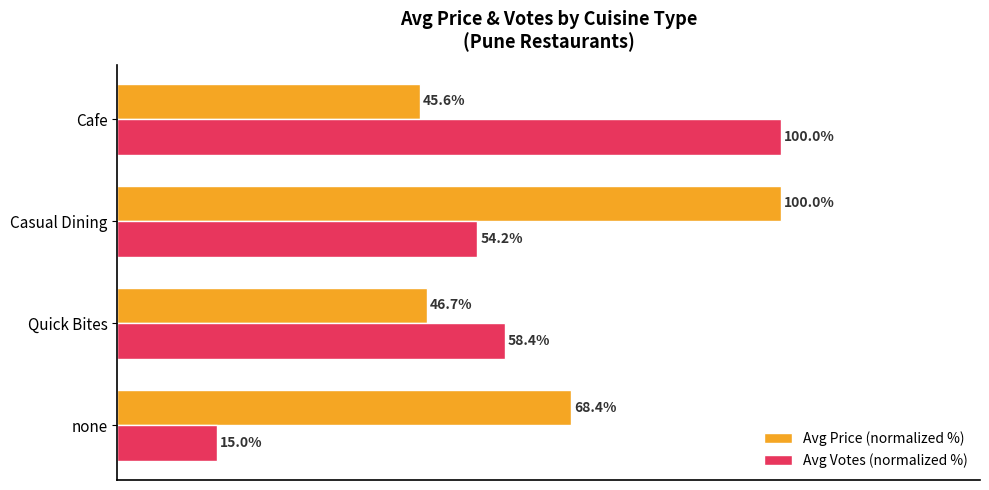

Which series has the largest total across all categories?

Avg Price (normalized %)